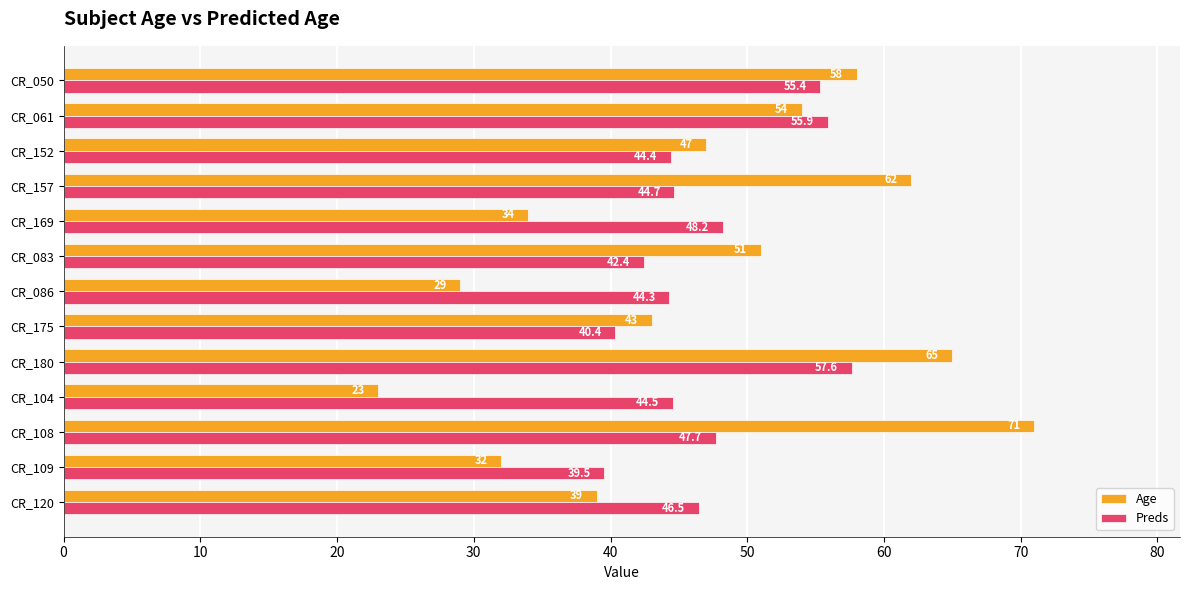

How many data points does each series have?

13